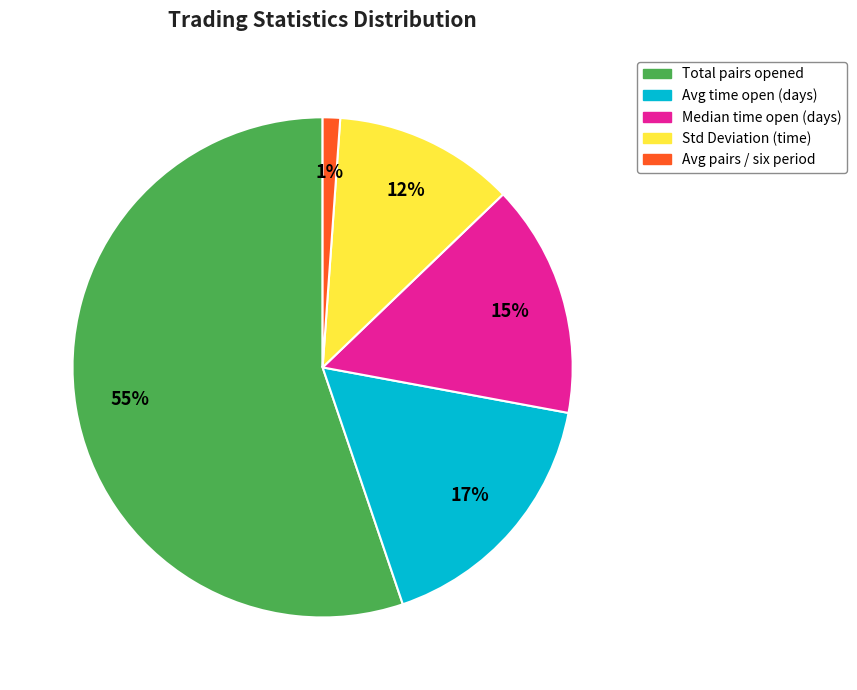

Between Avg pairs / six period and Median time open (days), which is larger?

Median time open (days)